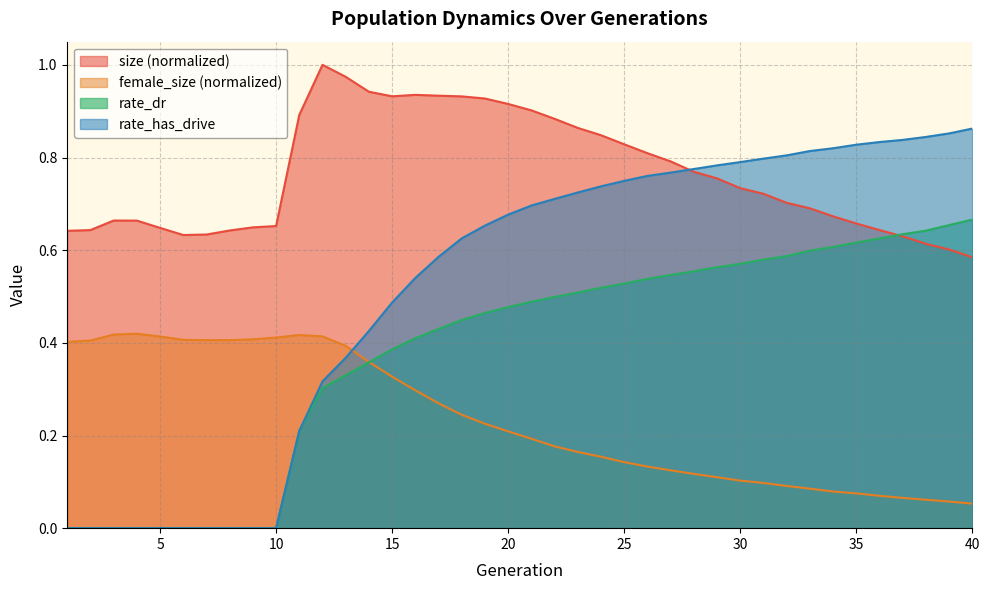

Rank the categories by size value from highest to lowest.

12, 13, 14, 16, 17, 15, 18, 19, 20, 21, 11, 22, 23, 24, 25, 26, 27, 28, 29, 30, 31, 32, 33, 34, 3, 4, 35, 10, 9, 5, 36, 2, 8, 1, 7, 6, 37, 38, 39, 40